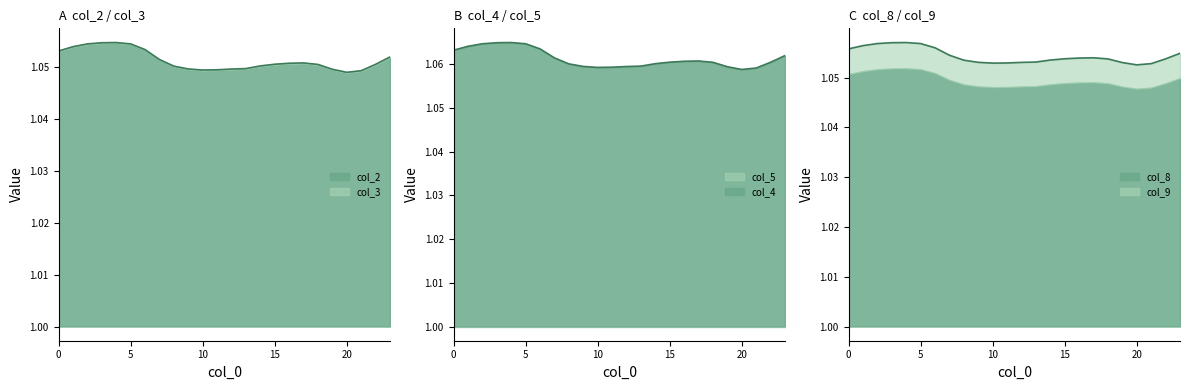

Which series has the widest spread of values?

col_2